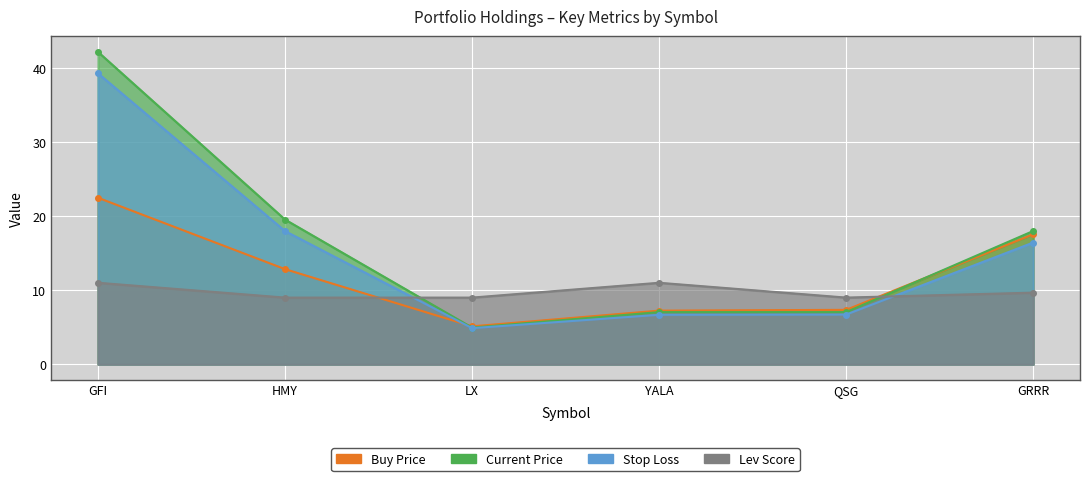

List the series in order of their peak value, highest first.

price_cur, stop_loss, price_buy, lev_score